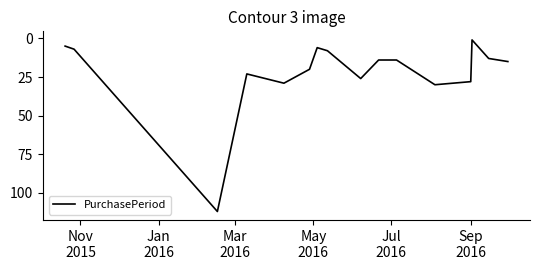

What is the sum of all values?

351